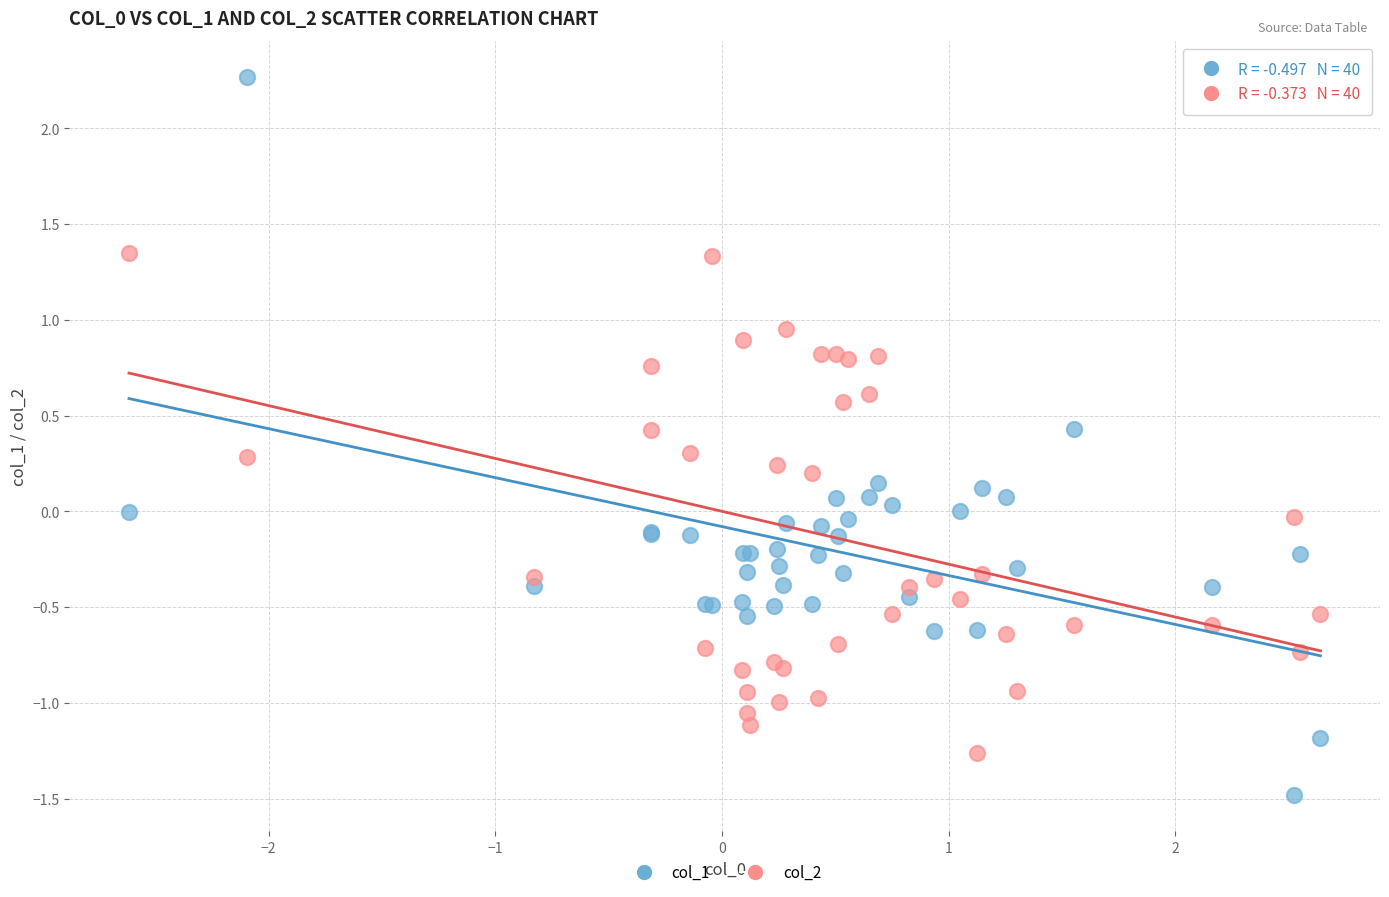

Which series reaches the maximum Y coordinate?

col_1